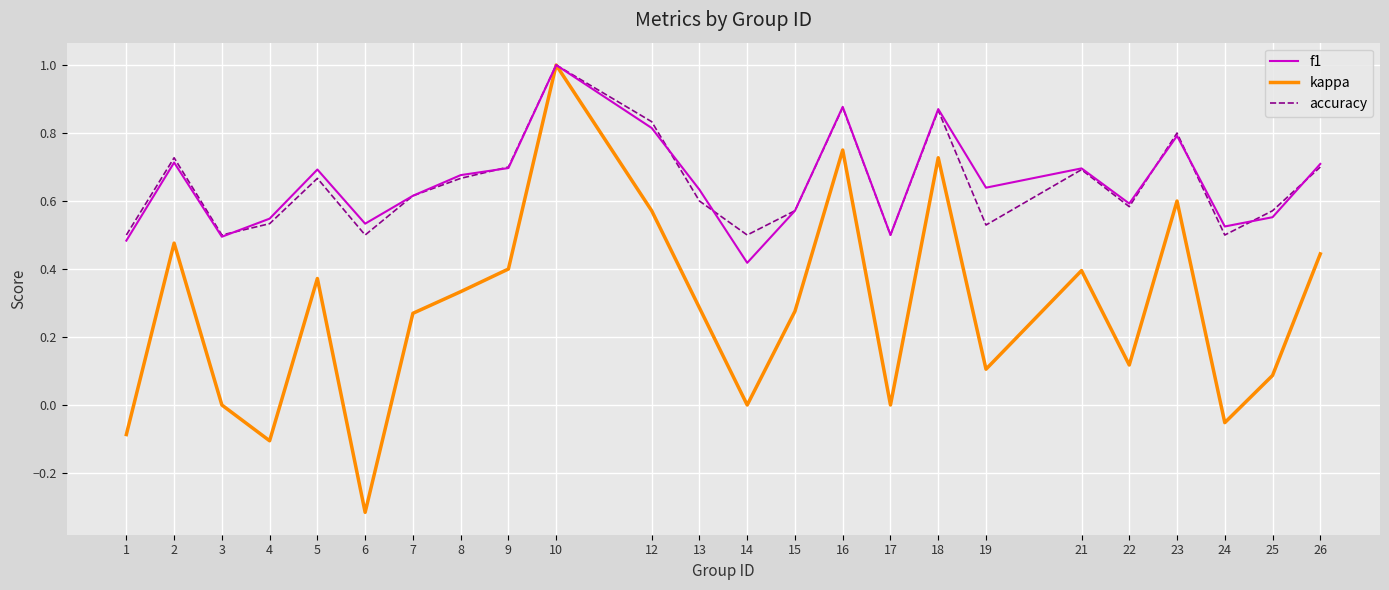

Which series has the widest spread of values?

kappa